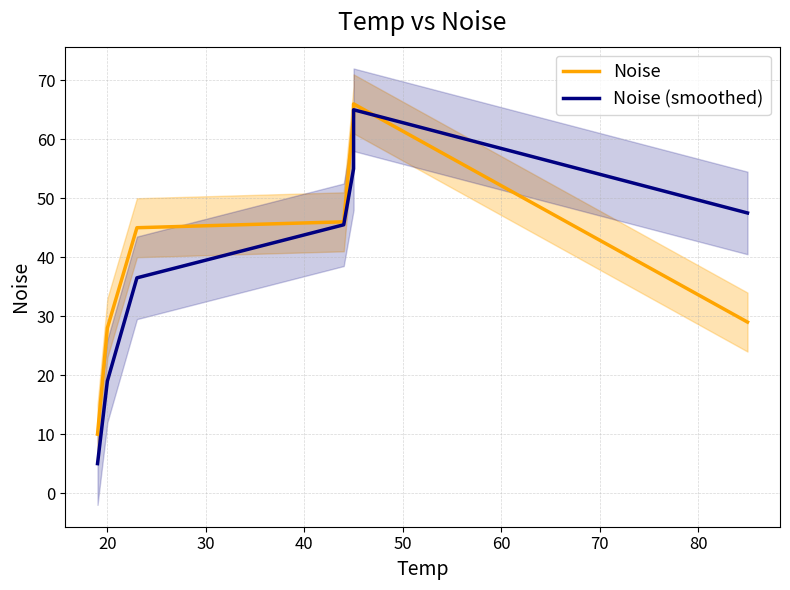

True or false: Noise (smoothed) has a value of 35.7 at 50.

False